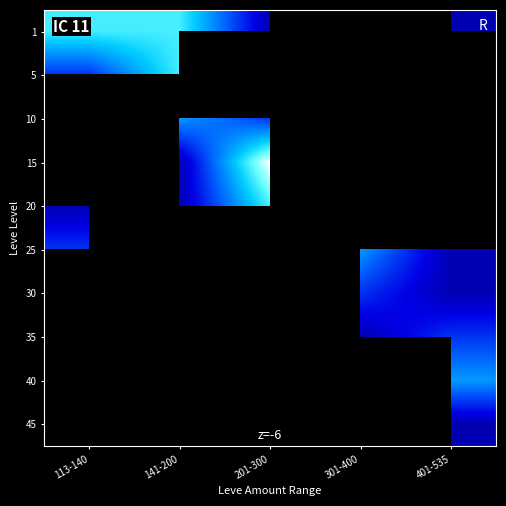

The 40 series shows 4.2 at 401-535. True or false?

False